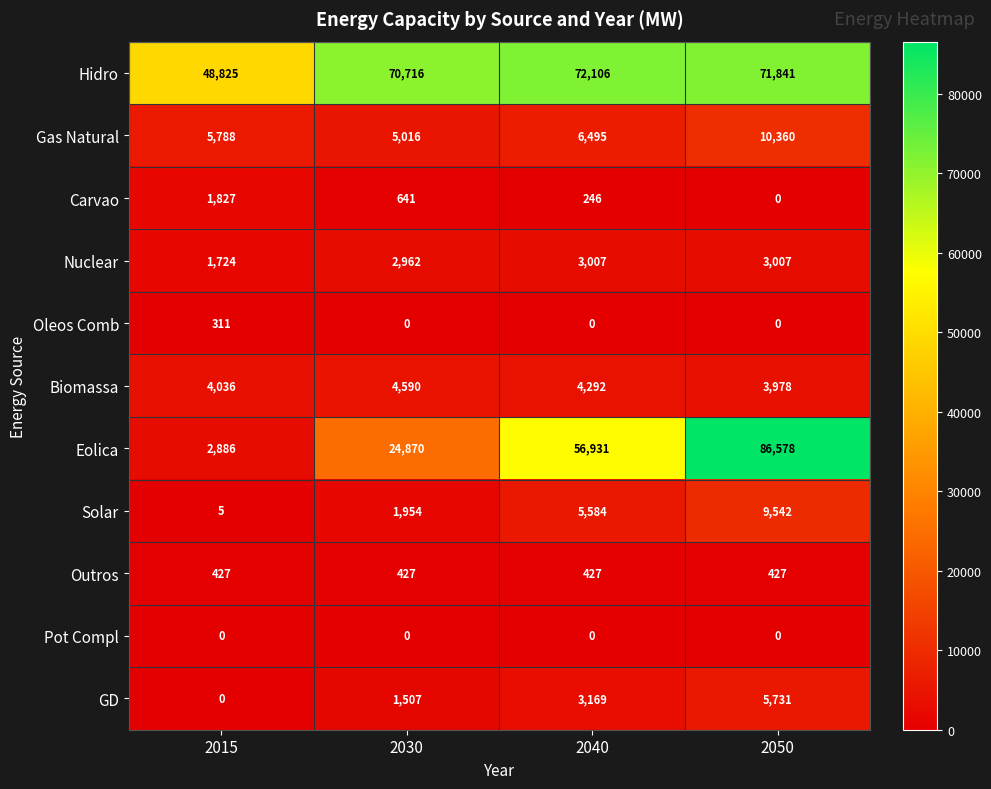

What is the sum of the Nuclear values at 2050 and 2015?

4731